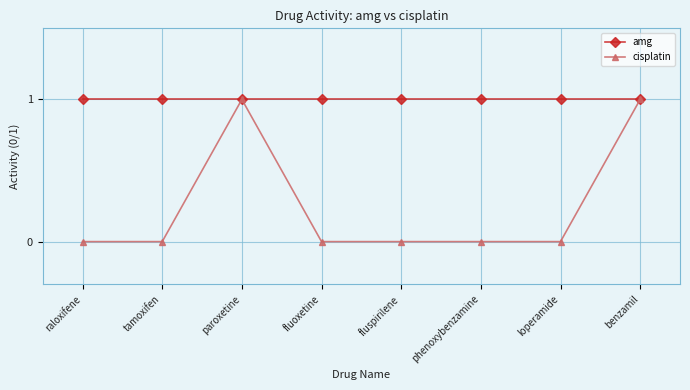

List the series in order of their overall mean, lowest first.

cisplatin, amg